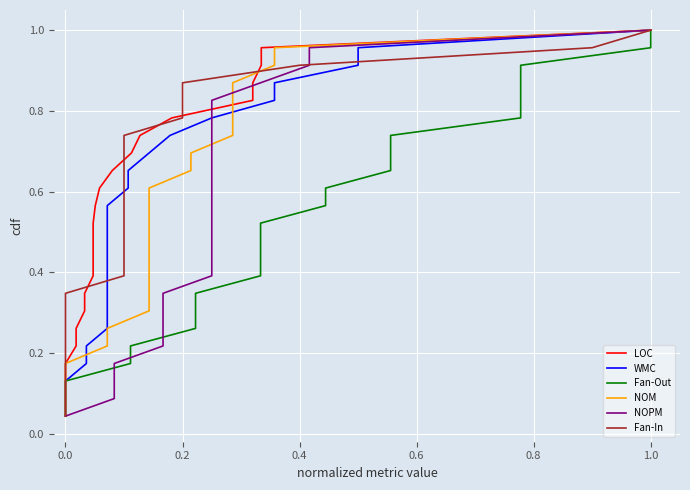

Which series has the largest total across all categories?

LOC